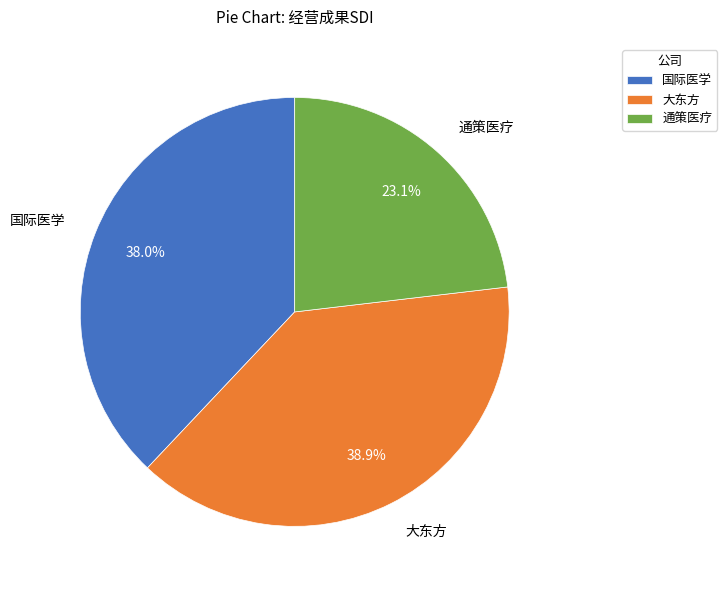

What portion of the pie excludes 大东方?

61.1%